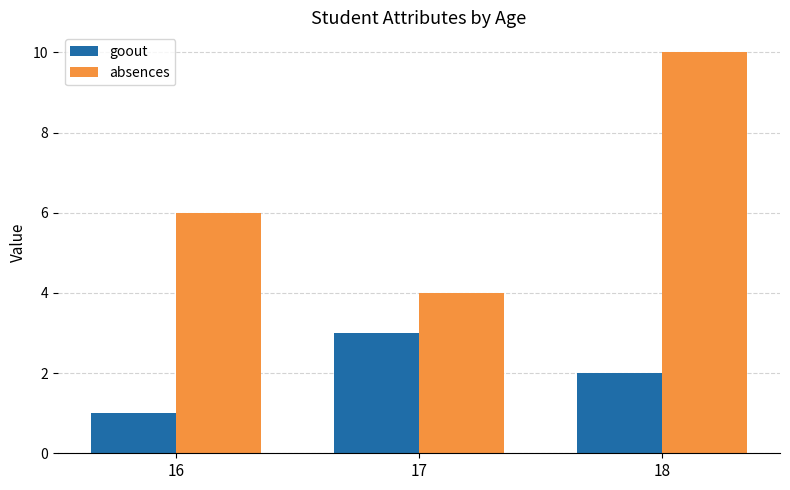

What is the sum of the goout values at 17 and 18?

5